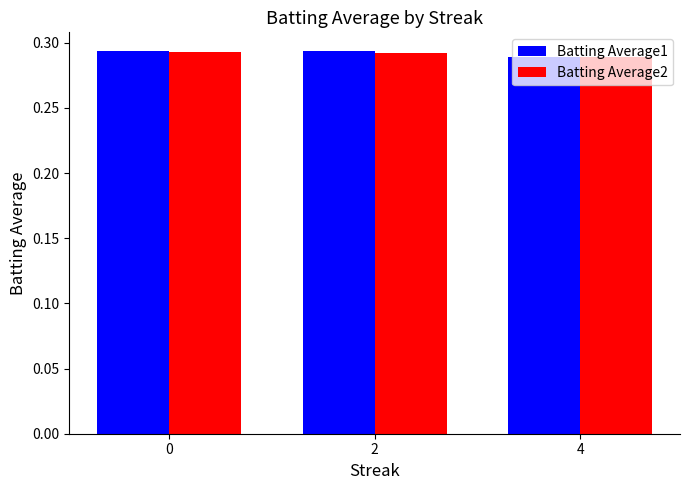

Count the Batting Average1 values in the range 0 to 1.

3